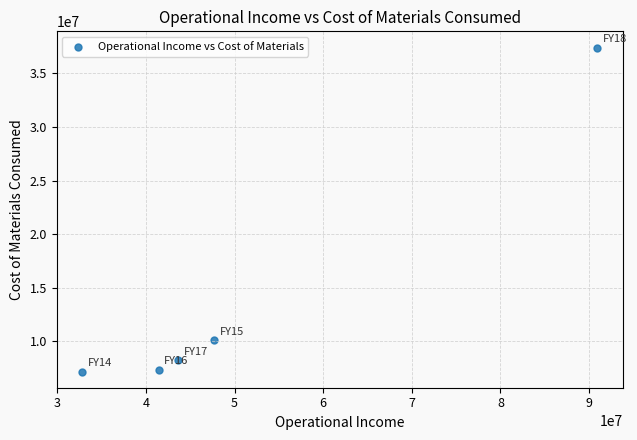

What is the average Y value?

14057996